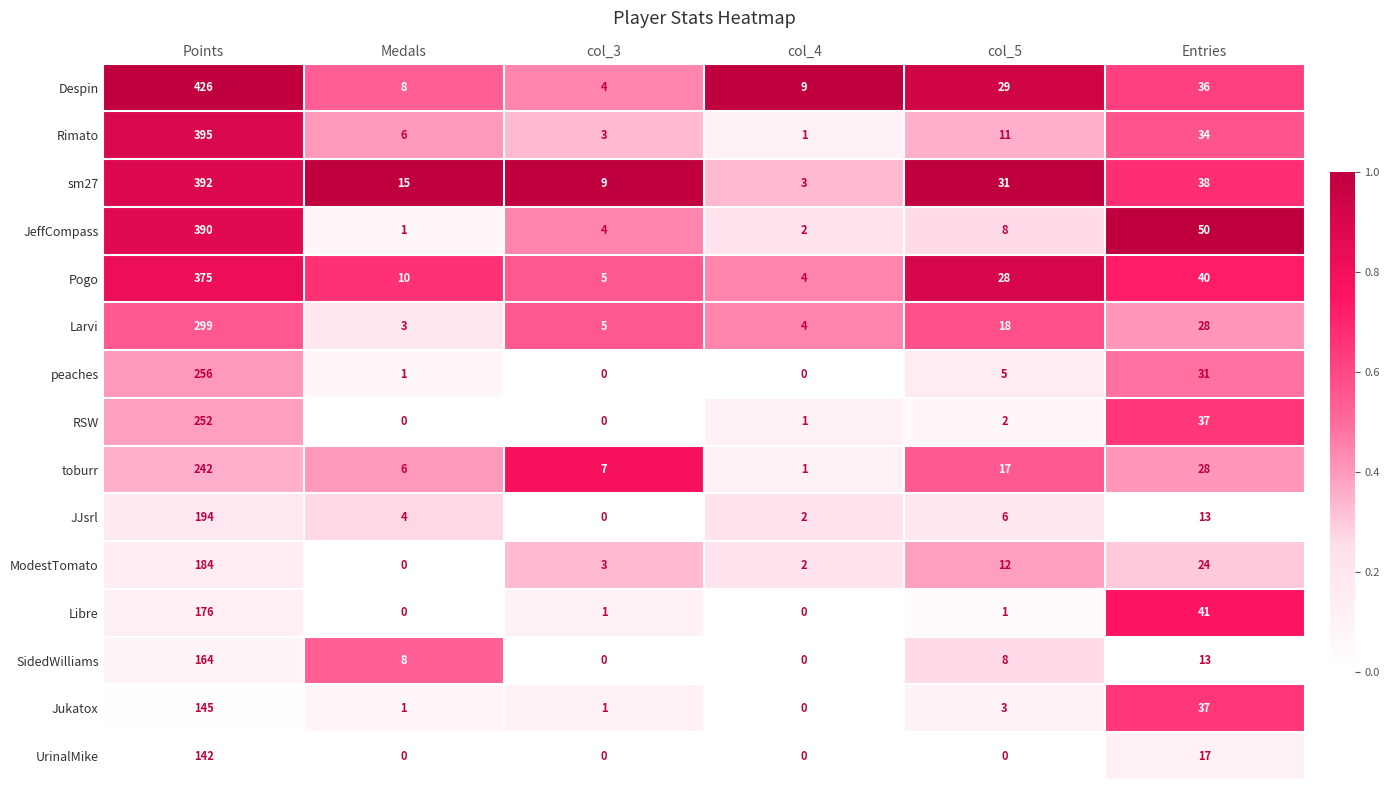

How many distinct data groups are displayed?

15